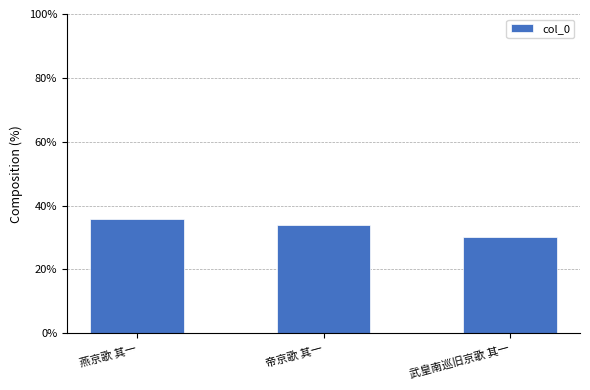

Are the bars grouped side by side (vs. stacked)?

No